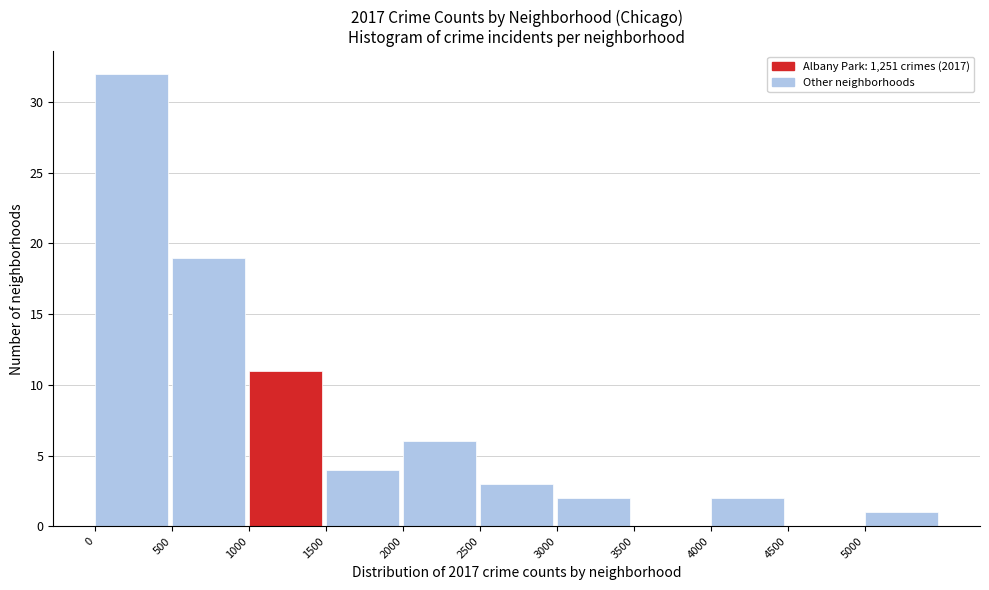

How tall is the bar that spans 0 to 500 on the x-axis? The values are not printed on the chart, so give them approximately, as read against the axis.

32